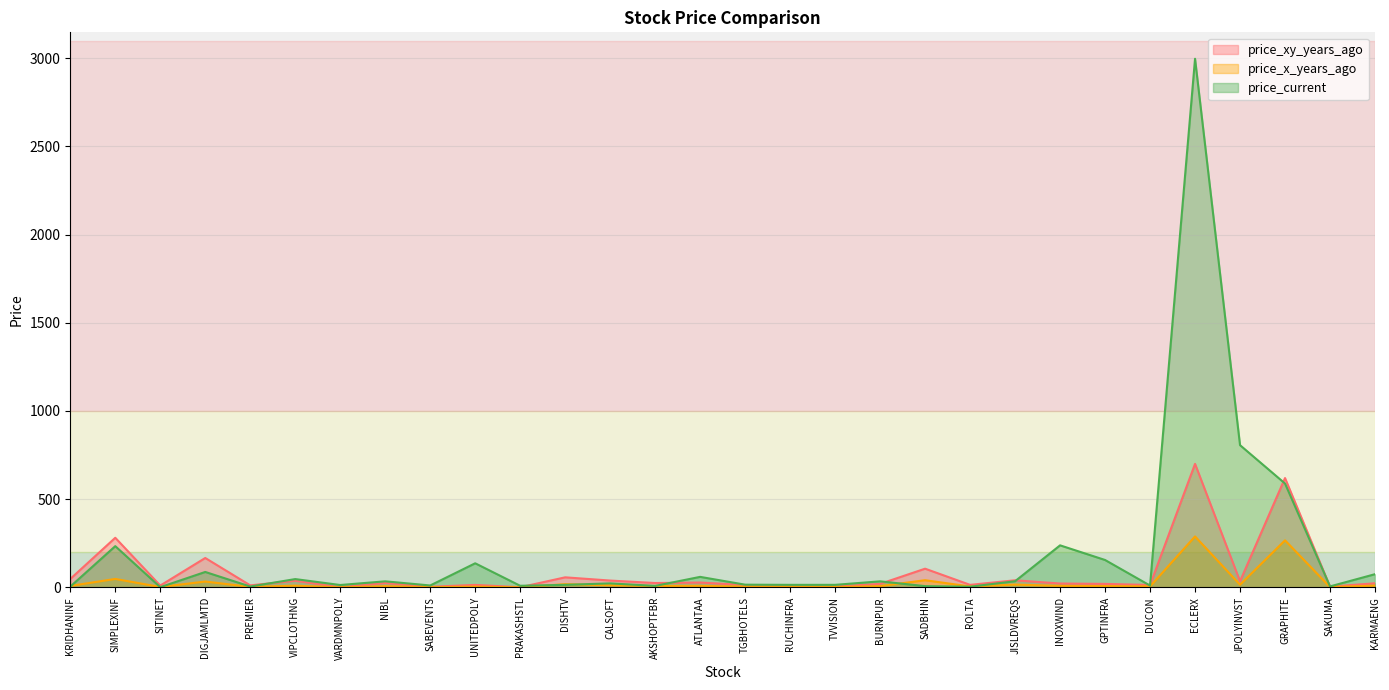

Where do price_current and price_xy_years_ago first cross each other?

PREMIER and VIPCLOTHNG